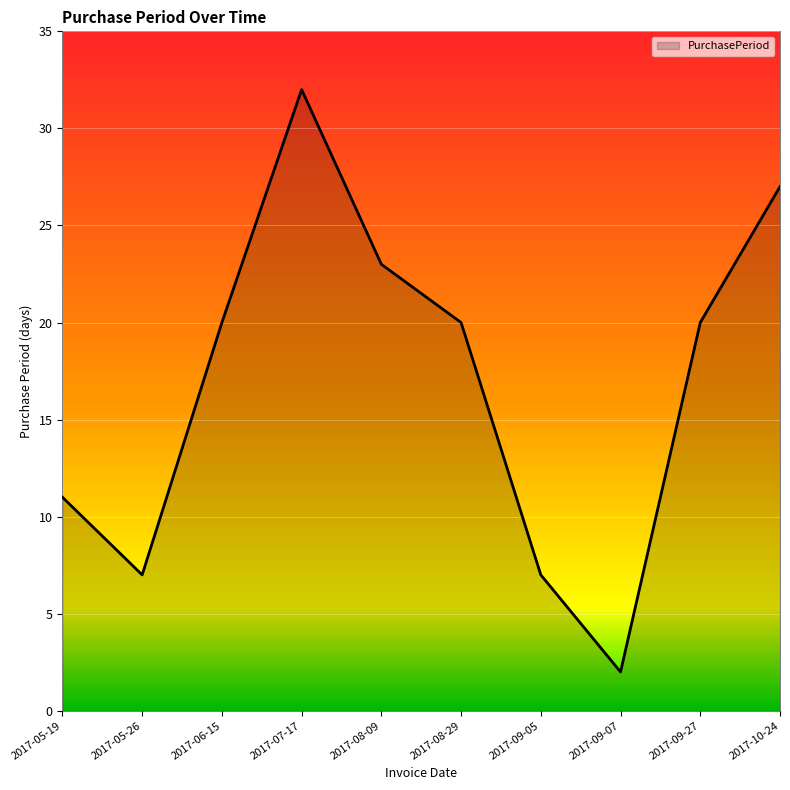

What is the difference between the maximum and minimum values?

30